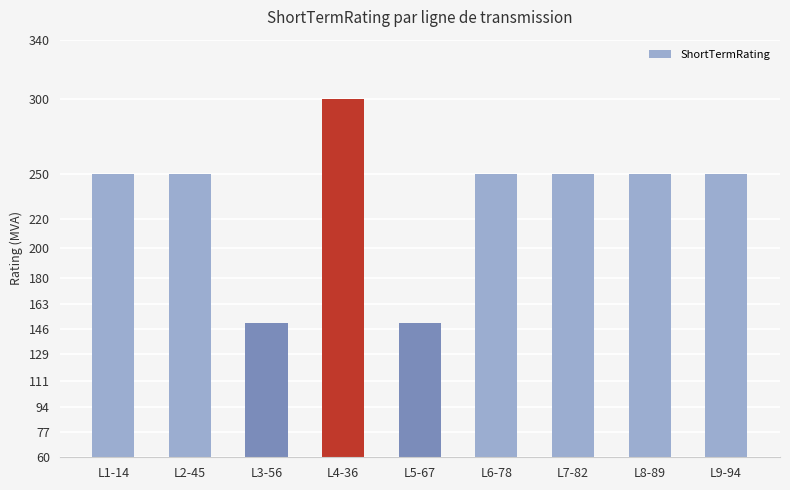

What is the label of the 4th bar from the left?

L4-36